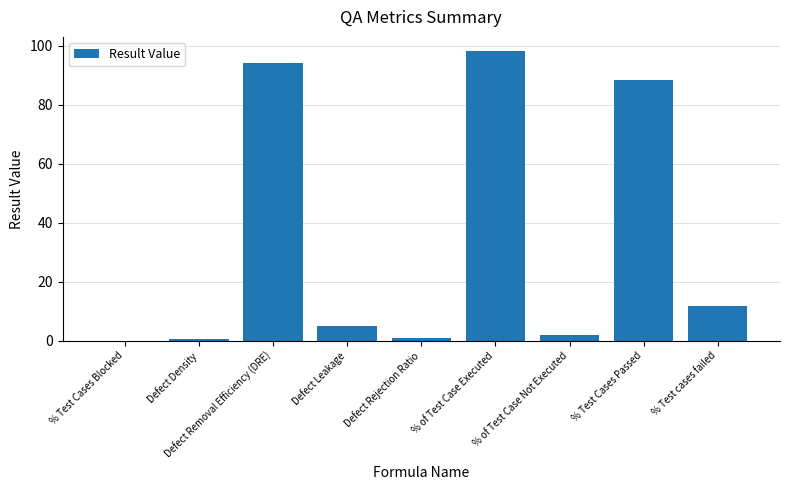

Which category has the highest value across all series?

% of Test Case Executed